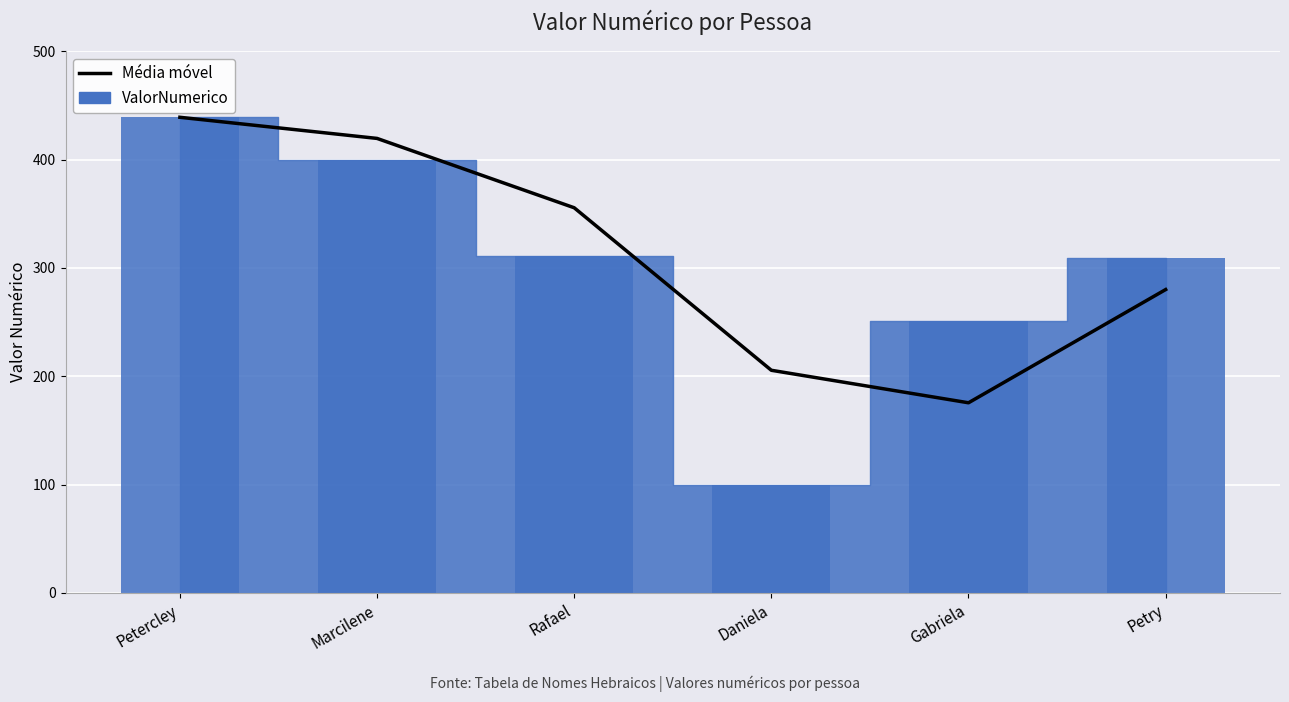

What is the approximate value at Rafael?

355.5